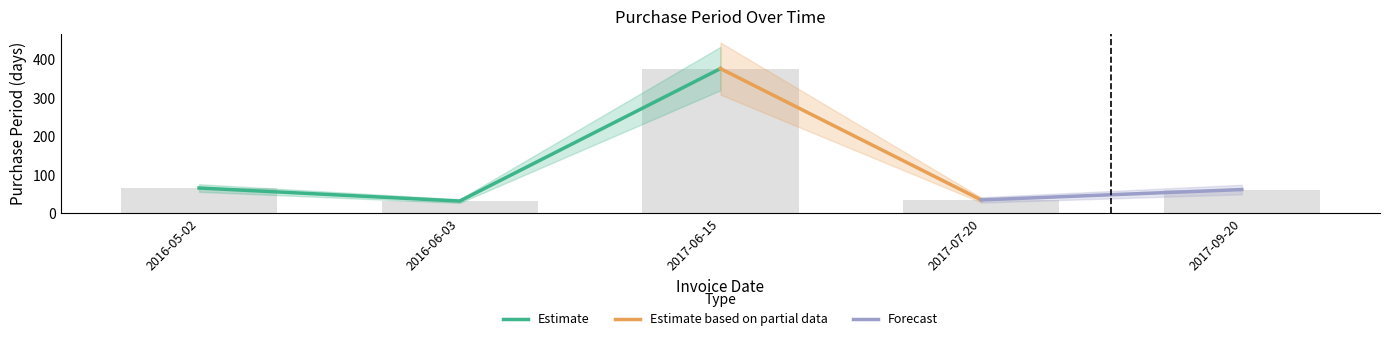

What is the sum of all values?

572